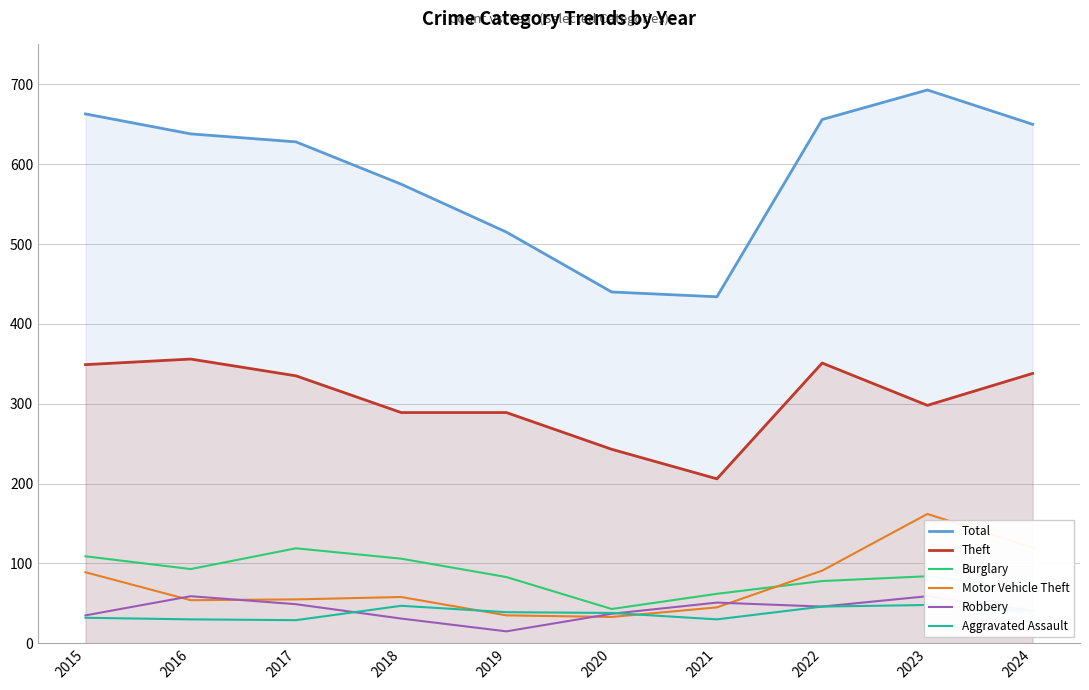

Is it true that Robbery equals 15 at 2019?

True